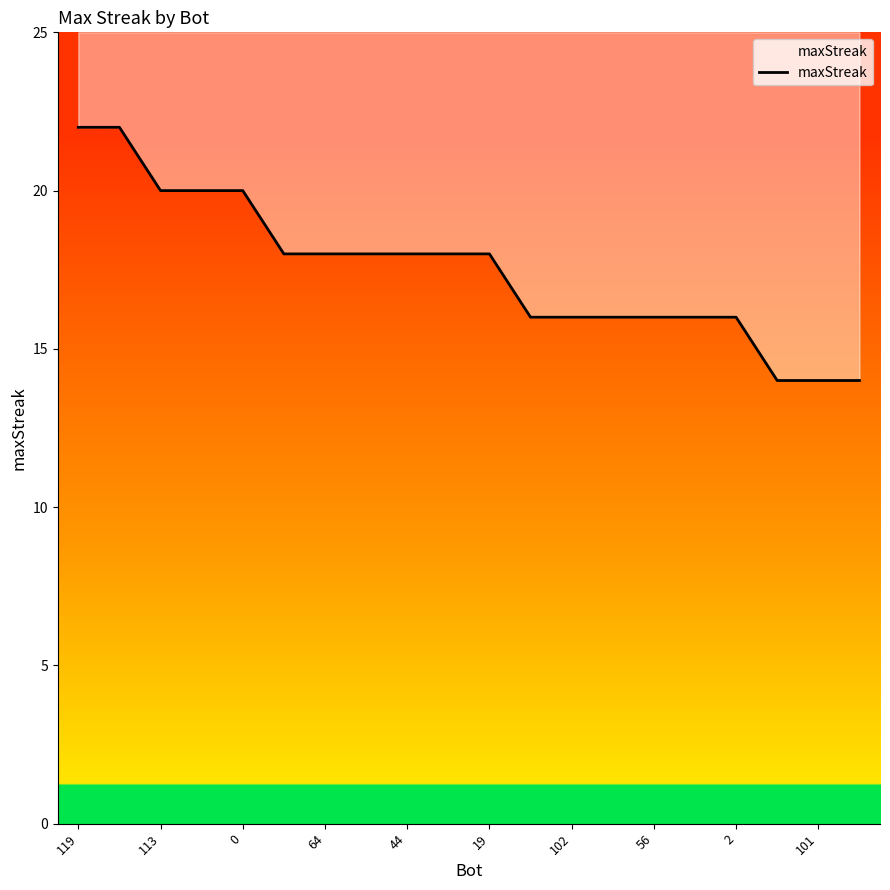

What is the maximum value shown in the chart?

22